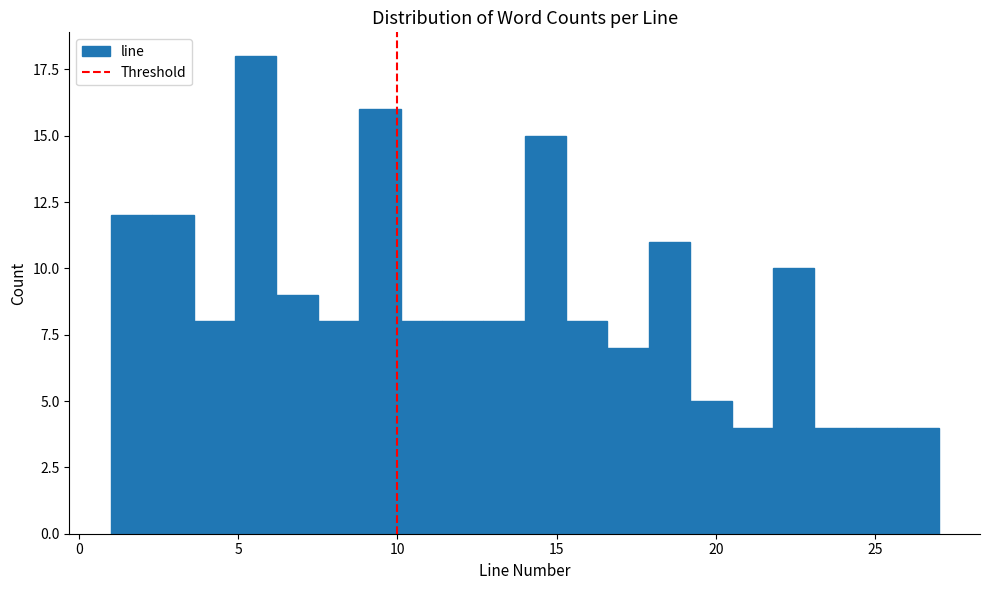

Around what value on the x-axis is the tallest bar? Give the approximate position of its centre, as read against the axis.

5.5